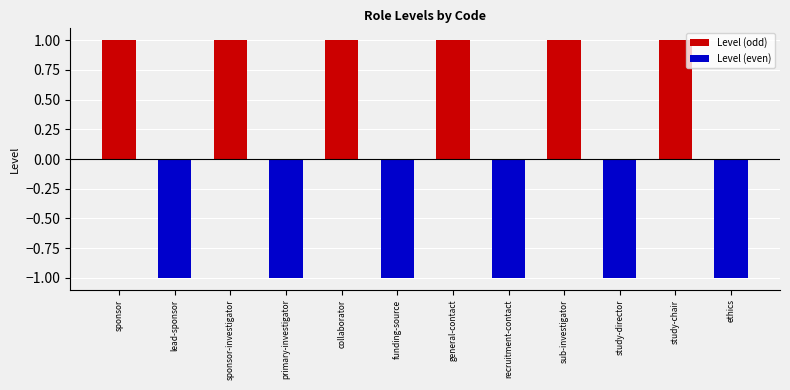

What is the total value across all series at sub-investigator?

1